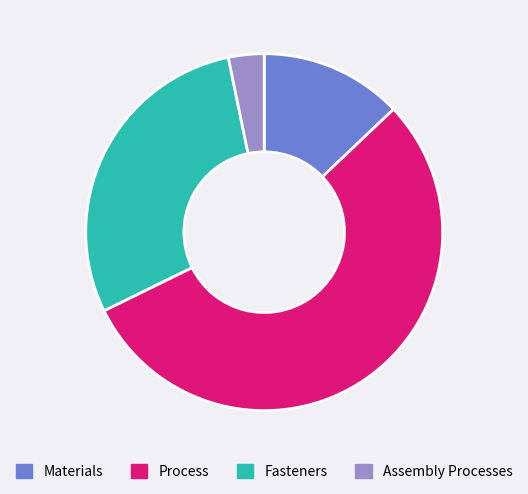

Between Assembly Processes and Materials, which is larger?

Materials